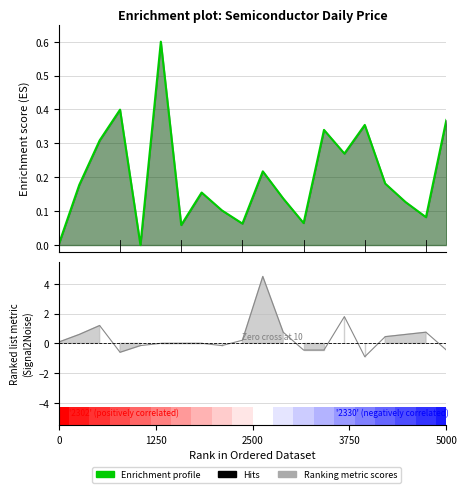

What is the label of the 7th bar from the left?

6